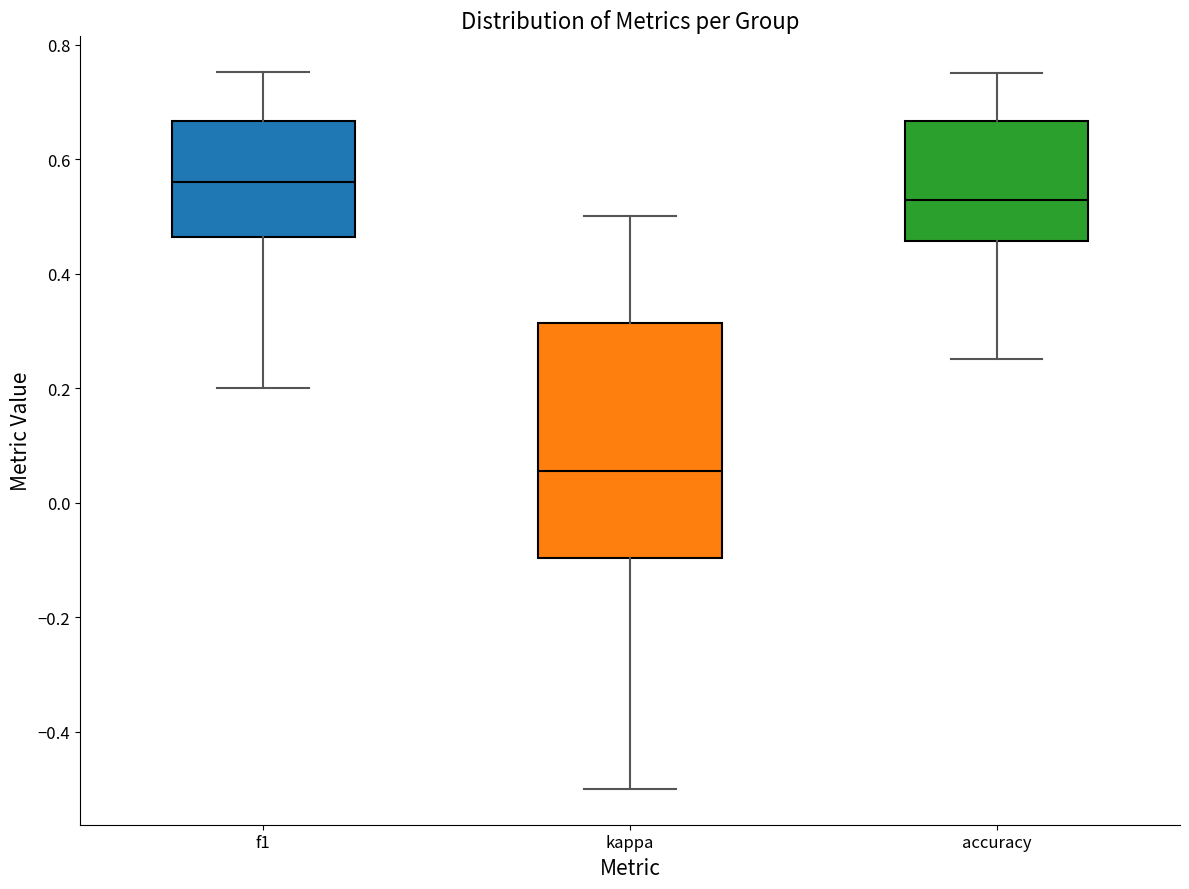

Comparing the boxes themselves (not the whiskers), which one is the tallest?

kappa